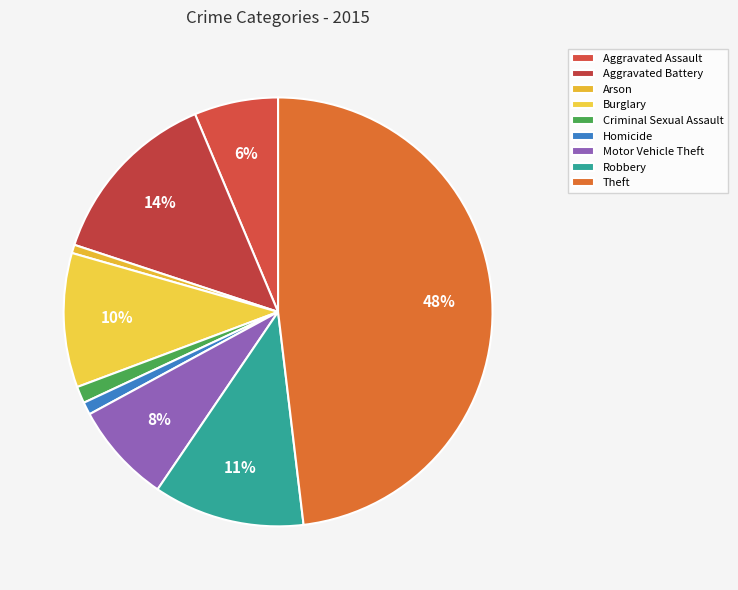

How many segments does this pie chart have?

9